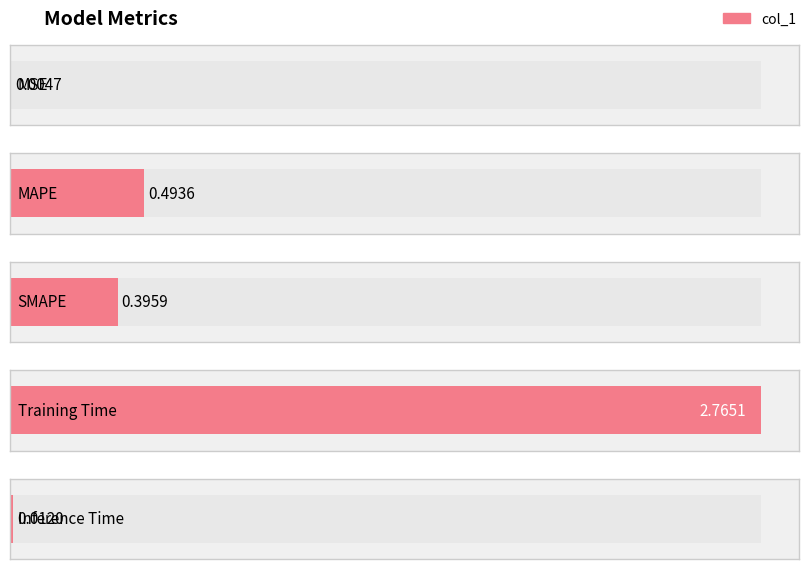

Reading right to left, extract all data points from this chart.

0.0	2.8	0.4	0.5	0.0